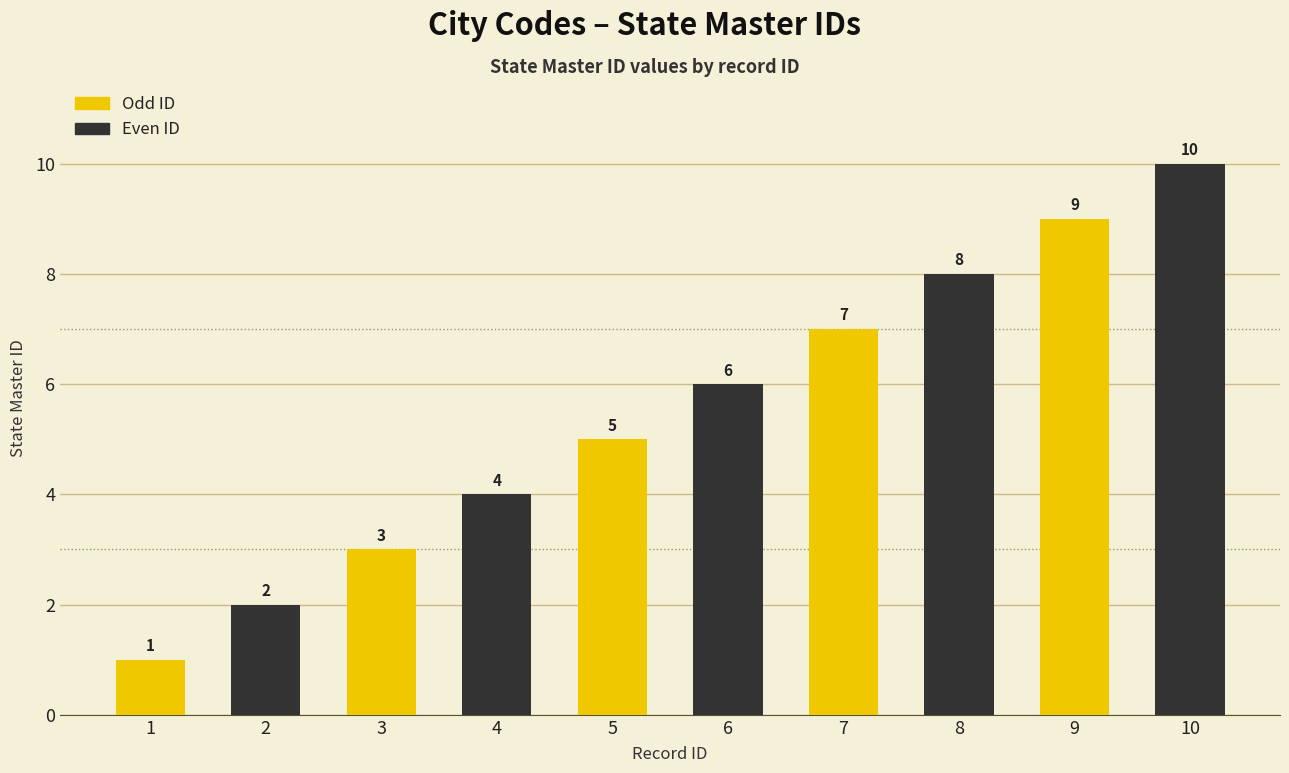

True or false: the data shows 6 at 6.

True